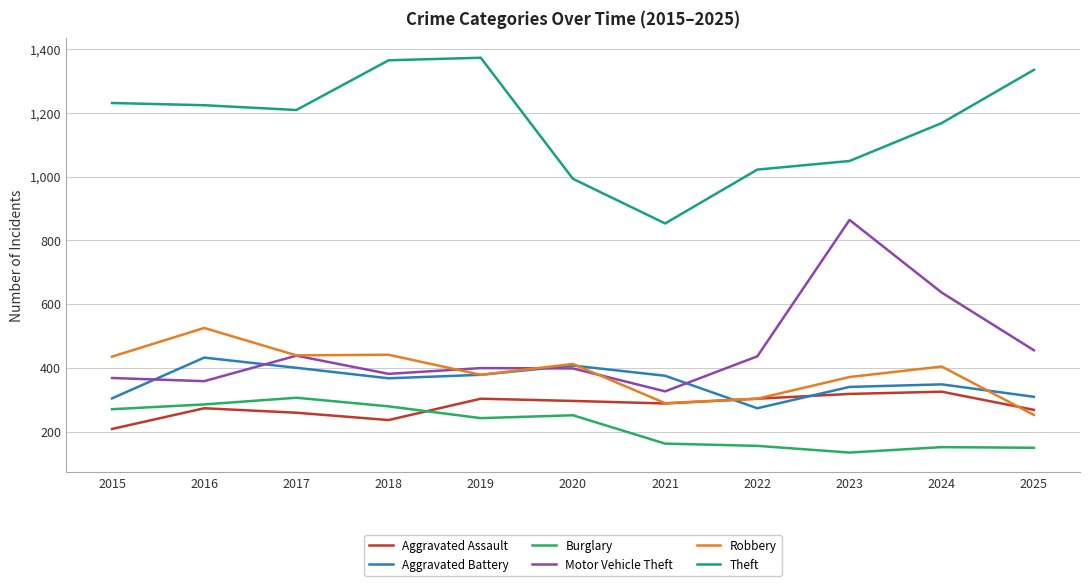

True or false: Aggravated Assault and Theft cross at least once.

False